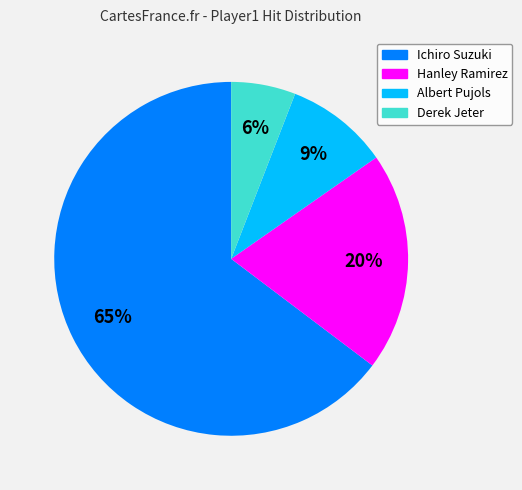

To the nearest percent, what percentage of the pie is Albert Pujols?

9%